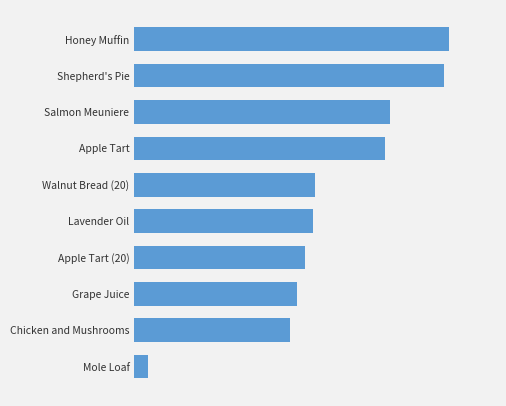

Are the bars horizontal?

Yes